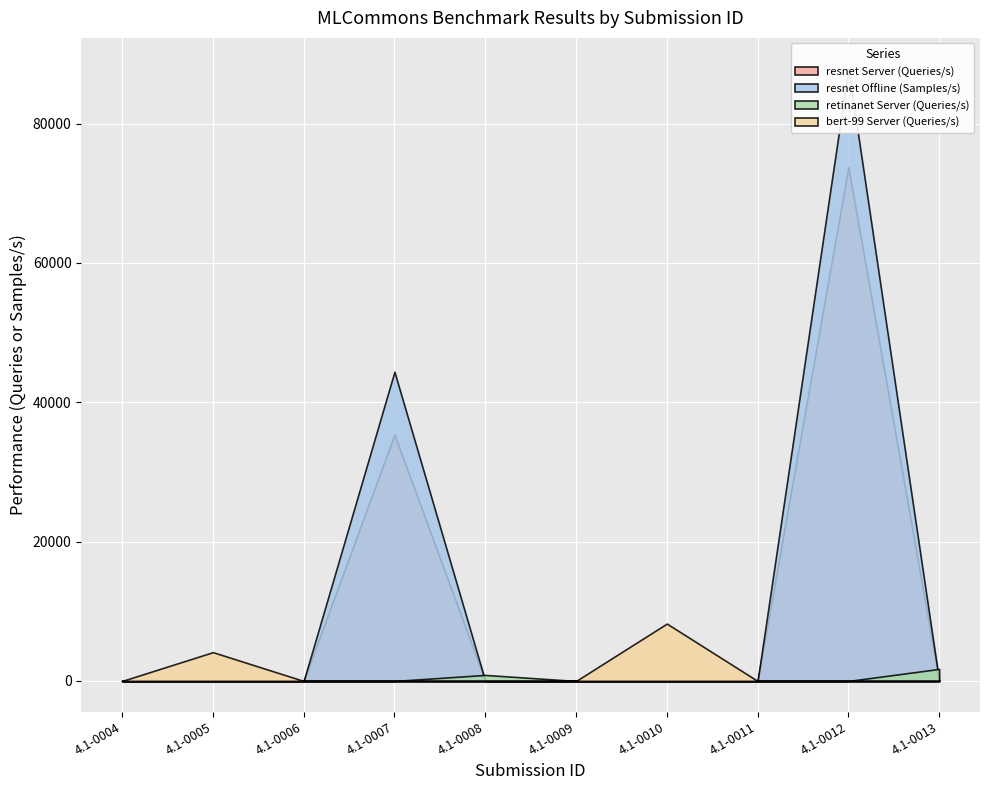

What is the value of the retinanet Server (Queries/s) point at the 5th from the left?

867.1